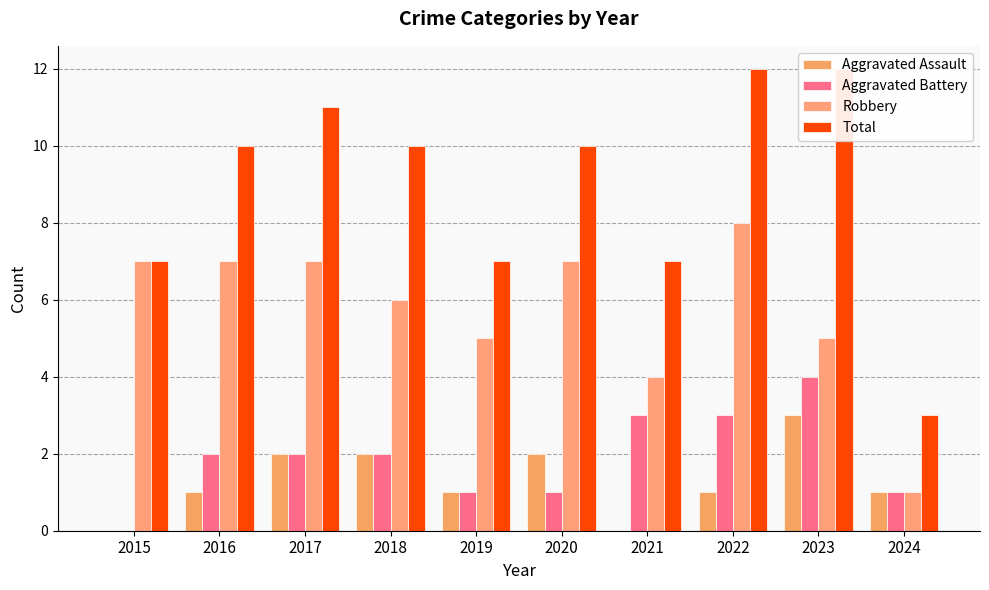

Which has a higher value, 2019 or 2018?

2018